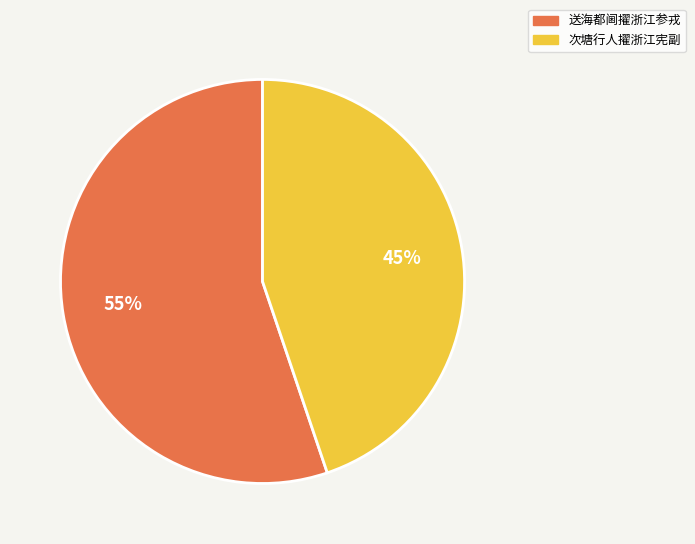

Approximately how many times larger is the value at 送海都阃擢浙江参戎 compared to 次塘行人擢浙江宪副?

1.2